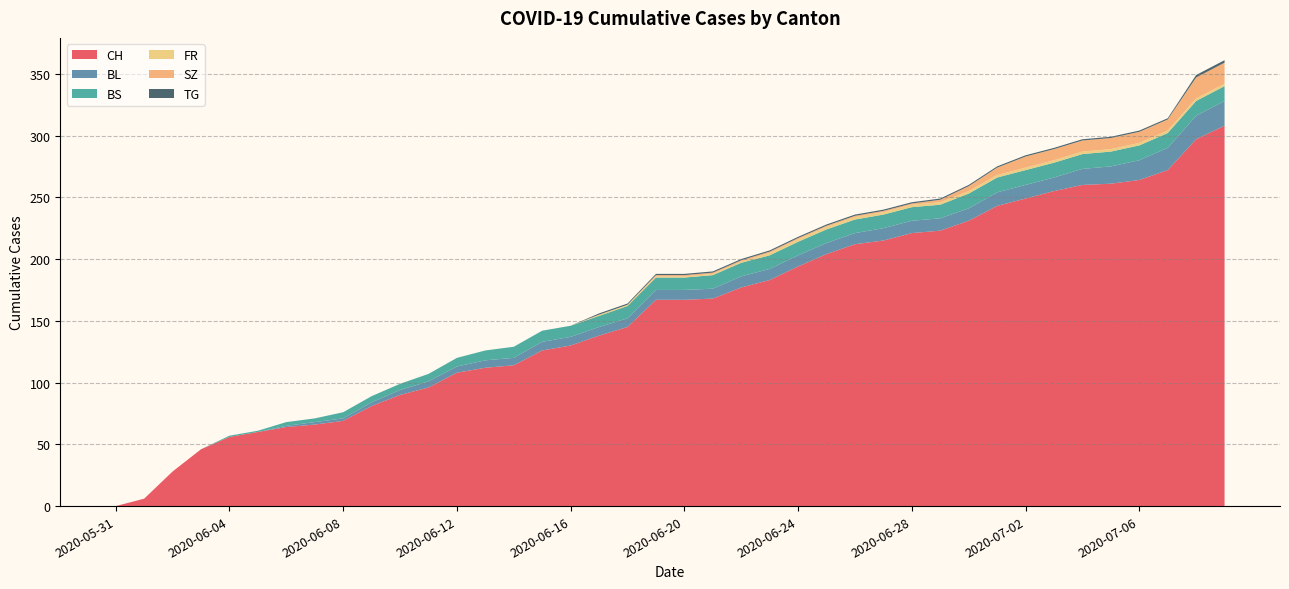

Reading left to right, list all the values displayed in this chart.

CH: 2020-05-31=0	2020-06-01=6	2020-06-02=28	2020-06-03=46	2020-06-04=56	2020-06-05=60	2020-06-06=64	2020-06-07=66	2020-06-08=69	2020-06-09=81	2020-06-10=90	2020-06-11=96	2020-06-12=108	2020-06-13=112	2020-06-14=114	2020-06-15=126	2020-06-16=130	2020-06-17=138	2020-06-18=145	2020-06-19=167	2020-06-20=167	2020-06-21=168	2020-06-22=177	2020-06-23=183	2020-06-24=194	2020-06-25=204	2020-06-26=212	2020-06-27=215	2020-06-28=221	2020-06-29=223	2020-06-30=231	2020-07-01=243	2020-07-02=249	2020-07-03=255	2020-07-04=260	2020-07-05=261	2020-07-06=264	2020-07-07=272	2020-07-08=297	2020-07-09=308
BL: 2020-05-31=0	2020-06-01=0	2020-06-02=0	2020-06-03=0	2020-06-04=0	2020-06-05=0	2020-06-06=1	2020-06-07=2	2020-06-08=2	2020-06-09=3	2020-06-10=4	2020-06-11=5	2020-06-12=5	2020-06-13=6	2020-06-14=6	2020-06-15=7	2020-06-16=7	2020-06-17=7	2020-06-18=7	2020-06-19=8	2020-06-20=8	2020-06-21=8	2020-06-22=9	2020-06-23=9	2020-06-24=9	2020-06-25=9	2020-06-26=9	2020-06-27=10	2020-06-28=10	2020-06-29=10	2020-06-30=10	2020-07-01=11	2020-07-02=11	2020-07-03=11	2020-07-04=13	2020-07-05=14	2020-07-06=16	2020-07-07=18	2020-07-08=19	2020-07-09=20
BS: 2020-05-31=0	2020-06-01=0	2020-06-02=0	2020-06-03=0	2020-06-04=1	2020-06-05=1	2020-06-06=3	2020-06-07=3	2020-06-08=5	2020-06-09=5	2020-06-10=5	2020-06-11=6	2020-06-12=7	2020-06-13=8	2020-06-14=9	2020-06-15=9	2020-06-16=9	2020-06-17=9	2020-06-18=10	2020-06-19=10	2020-06-20=10	2020-06-21=11	2020-06-22=11	2020-06-23=11	2020-06-24=11	2020-06-25=11	2020-06-26=11	2020-06-27=11	2020-06-28=11	2020-06-29=11	2020-06-30=12	2020-07-01=12	2020-07-02=12	2020-07-03=12	2020-07-04=12	2020-07-05=12	2020-07-06=12	2020-07-07=12	2020-07-08=12	2020-07-09=12
FR: 2020-05-31=0	2020-06-01=0	2020-06-02=0	2020-06-03=0	2020-06-04=0	2020-06-05=0	2020-06-06=0	2020-06-07=0	2020-06-08=0	2020-06-09=0	2020-06-10=0	2020-06-11=0	2020-06-12=0	2020-06-13=0	2020-06-14=0	2020-06-15=0	2020-06-16=0	2020-06-17=1	2020-06-18=1	2020-06-19=1	2020-06-20=1	2020-06-21=1	2020-06-22=1	2020-06-23=2	2020-06-24=2	2020-06-25=2	2020-06-26=2	2020-06-27=2	2020-06-28=2	2020-06-29=2	2020-06-30=2	2020-07-01=2	2020-07-02=2	2020-07-03=2	2020-07-04=2	2020-07-05=2	2020-07-06=2	2020-07-07=2	2020-07-08=2	2020-07-09=2
SZ: 2020-05-31=0	2020-06-01=0	2020-06-02=0	2020-06-03=0	2020-06-04=0	2020-06-05=0	2020-06-06=0	2020-06-07=0	2020-06-08=0	2020-06-09=0	2020-06-10=0	2020-06-11=0	2020-06-12=0	2020-06-13=0	2020-06-14=0	2020-06-15=0	2020-06-16=0	2020-06-17=0	2020-06-18=0	2020-06-19=1	2020-06-20=1	2020-06-21=1	2020-06-22=1	2020-06-23=1	2020-06-24=1	2020-06-25=1	2020-06-26=1	2020-06-27=1	2020-06-28=1	2020-06-29=2	2020-06-30=4	2020-07-01=6	2020-07-02=9	2020-07-03=9	2020-07-04=9	2020-07-05=9	2020-07-06=9	2020-07-07=9	2020-07-08=17	2020-07-09=17
TG: 2020-05-31=0	2020-06-01=0	2020-06-02=0	2020-06-03=0	2020-06-04=0	2020-06-05=0	2020-06-06=0	2020-06-07=0	2020-06-08=0	2020-06-09=0	2020-06-10=0	2020-06-11=0	2020-06-12=0	2020-06-13=0	2020-06-14=0	2020-06-15=0	2020-06-16=0	2020-06-17=1	2020-06-18=1	2020-06-19=1	2020-06-20=1	2020-06-21=1	2020-06-22=1	2020-06-23=1	2020-06-24=1	2020-06-25=1	2020-06-26=1	2020-06-27=1	2020-06-28=1	2020-06-29=1	2020-06-30=1	2020-07-01=1	2020-07-02=1	2020-07-03=1	2020-07-04=1	2020-07-05=1	2020-07-06=1	2020-07-07=1	2020-07-08=2	2020-07-09=2